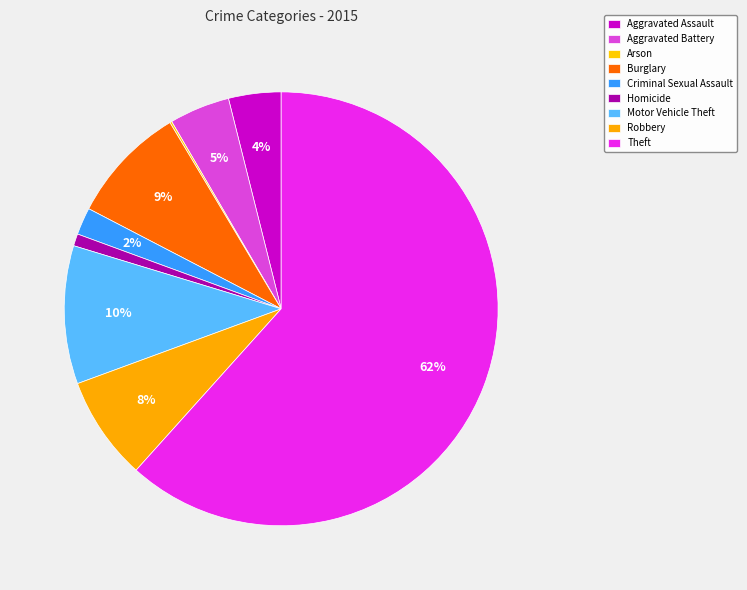

How many slices are in this pie chart?

9